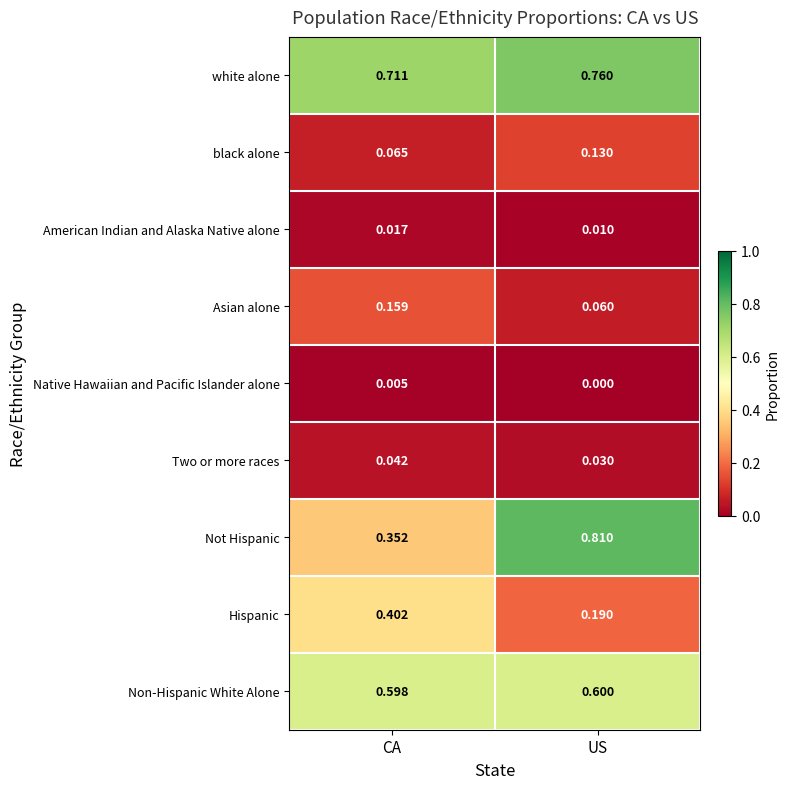

Where is Not Hispanic nearest to the value 0?

CA